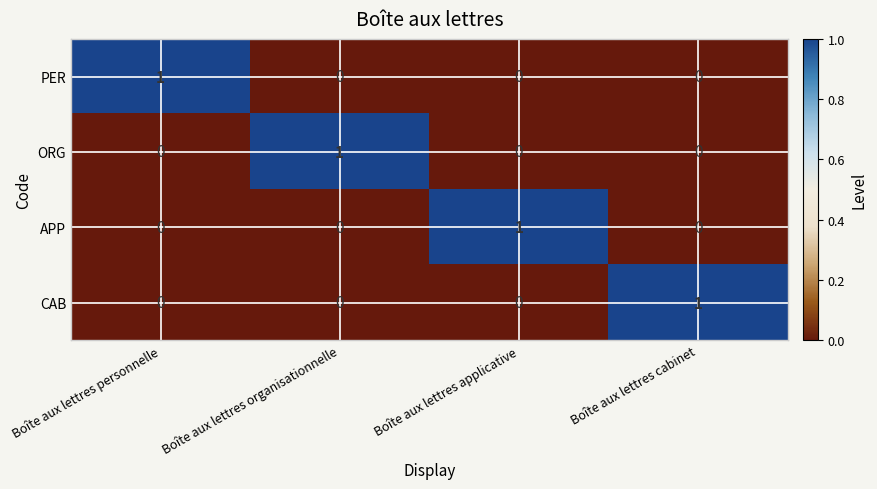

Count the APP values in the range 0 to 1.

4